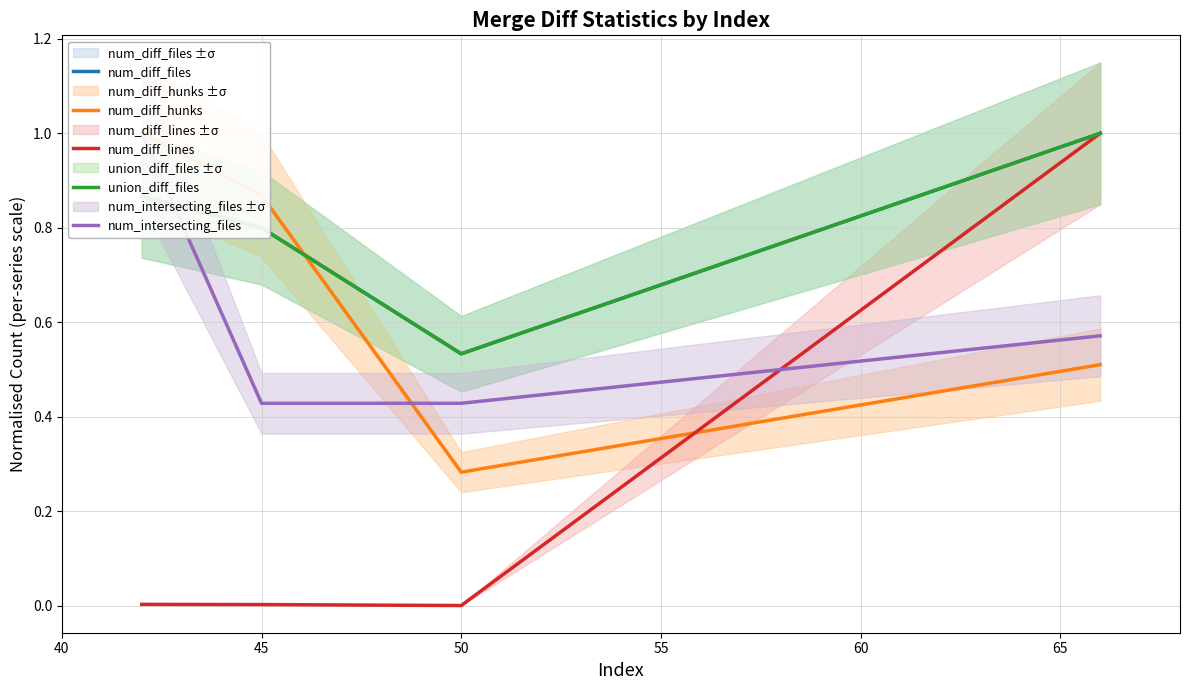

Does the chart display data point markers on the line(s)?

No